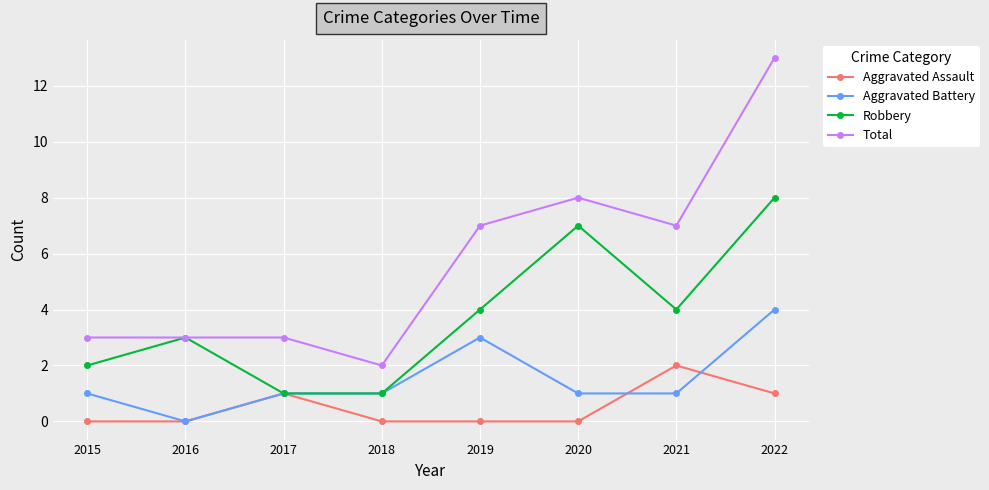

Count the number of data series in this chart.

4